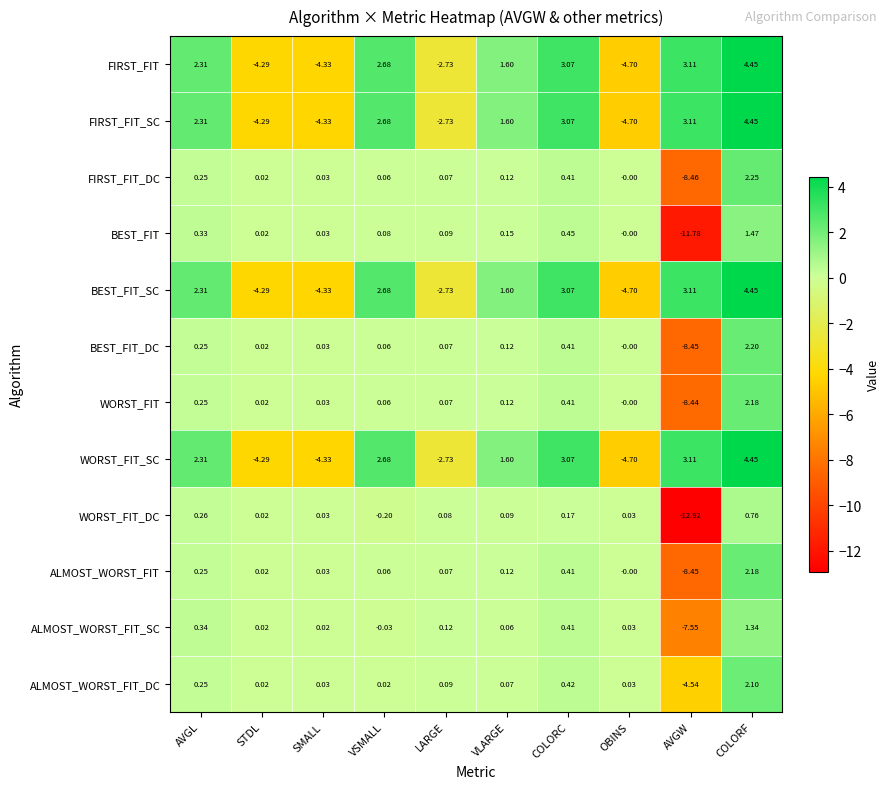

List the labels in order of ALMOST_WORST_FIT value, smallest first.

AVGW, OBINS, STDL, SMALL, VSMALL, LARGE, VLARGE, AVGL, COLORC, COLORF